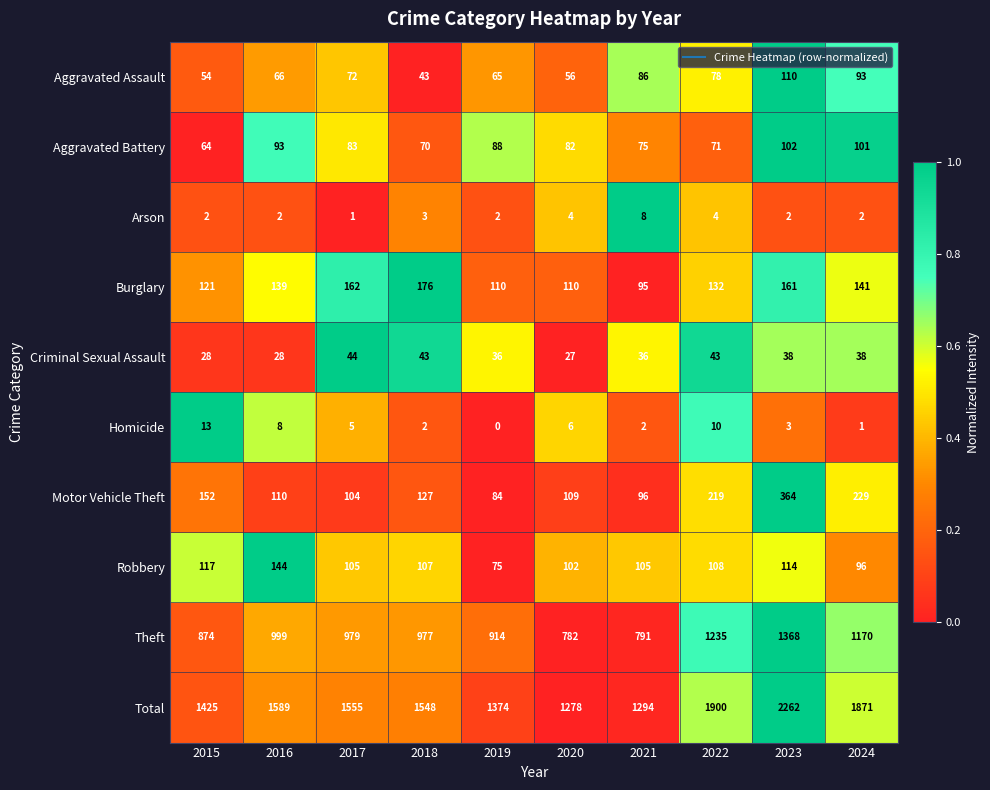

The value of Homicide at 2016 is 8. True or false?

True